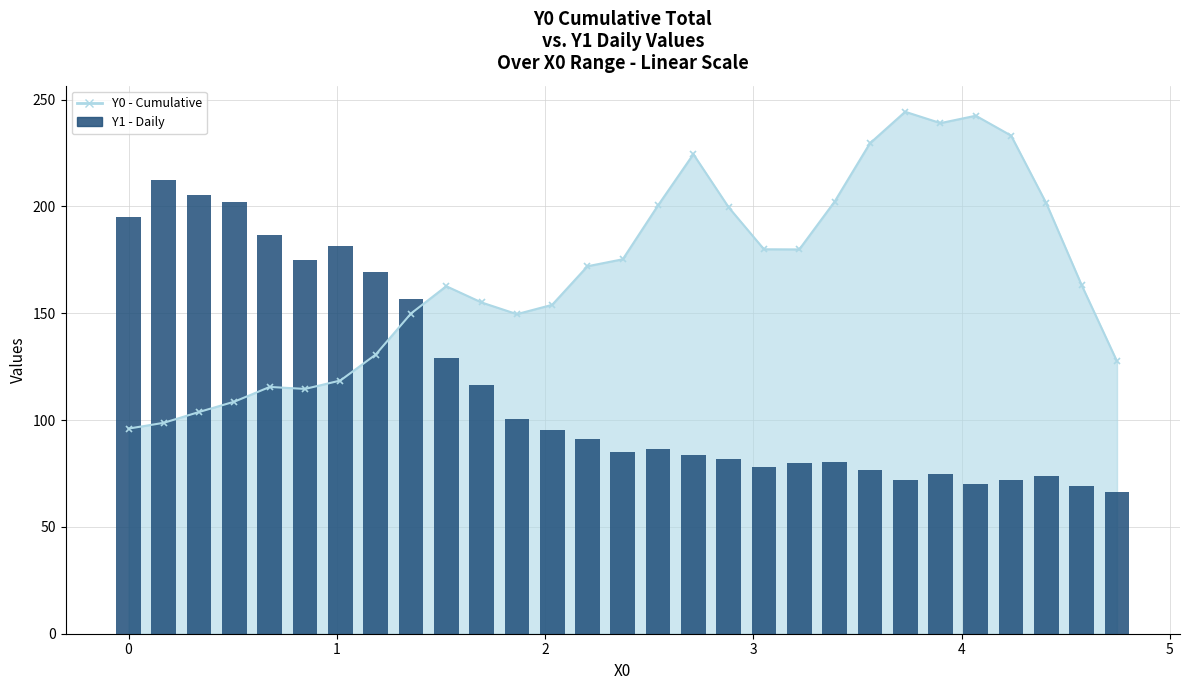

True or false: the data shows 119.4 at 23.

False